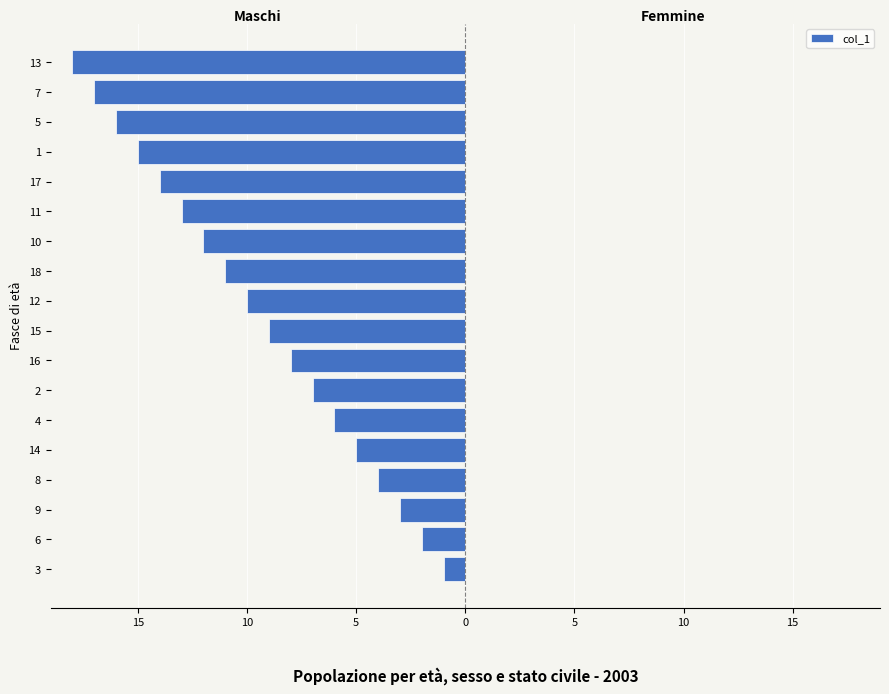

What is the difference between the second highest and minimum values?

16